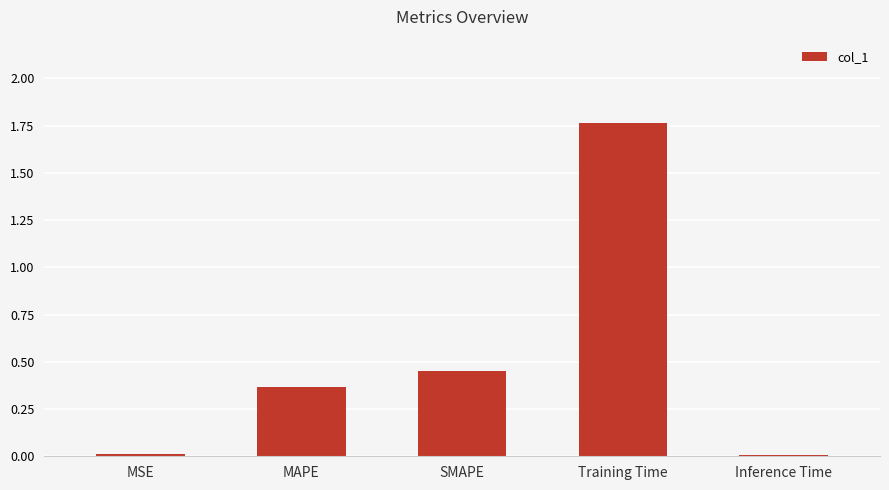

How many bars are there in total?

5